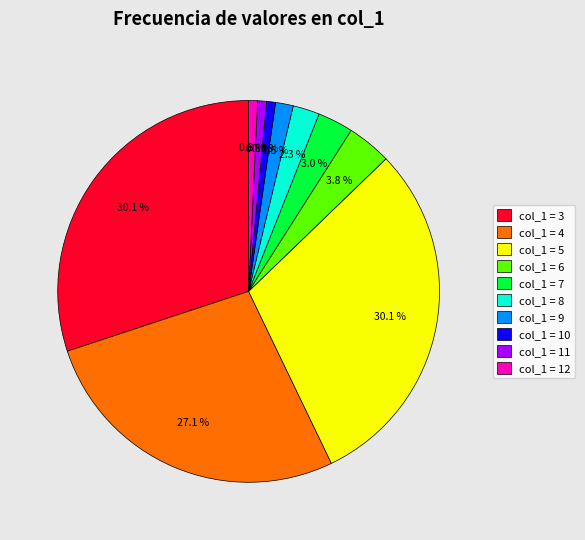

Does col_1 = 6 represent more than half of the total?

No